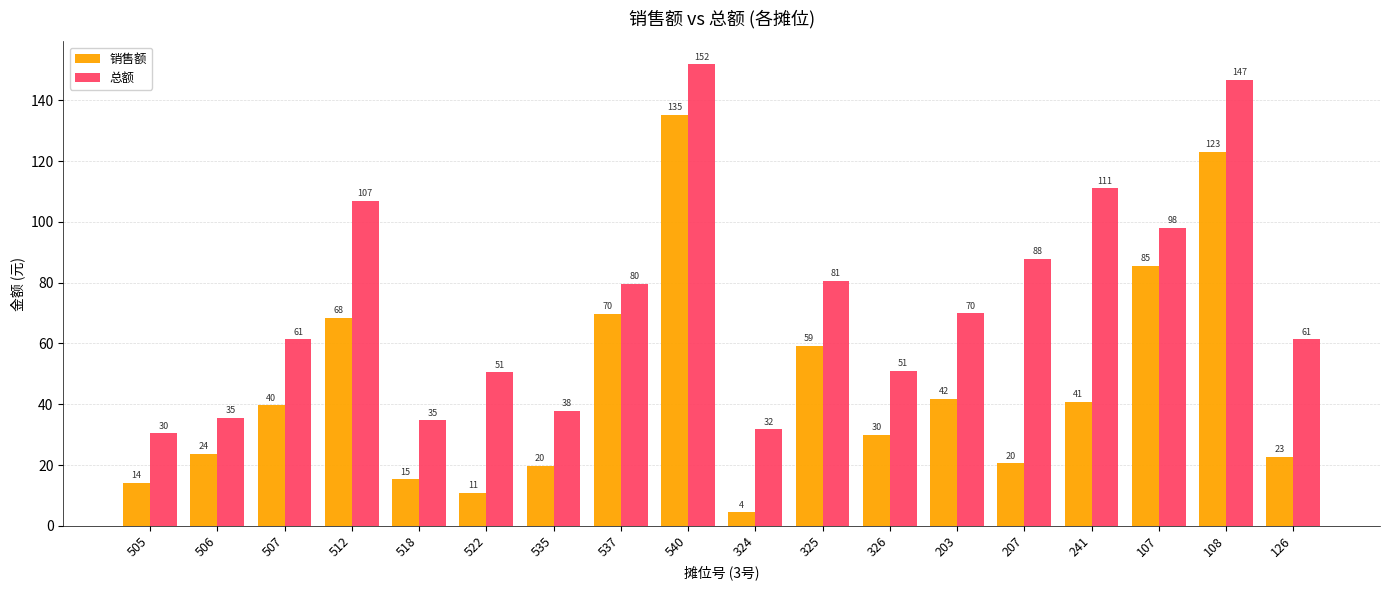

What is the difference between the maximum and minimum values in the 总额 series?

121.4